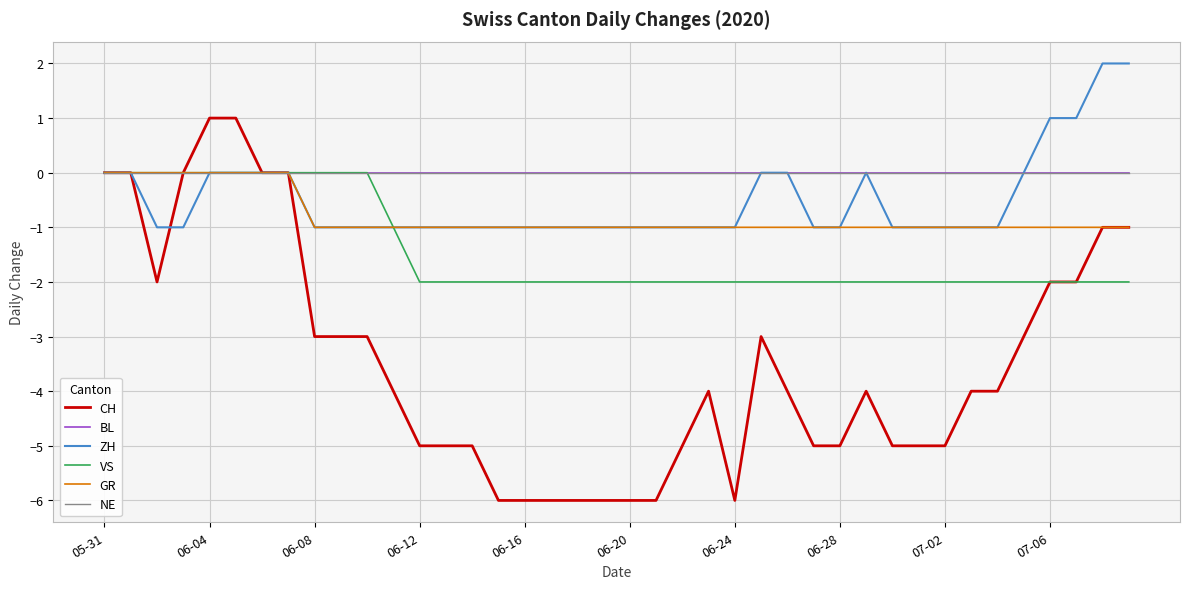

What is the smallest value displayed?

-6